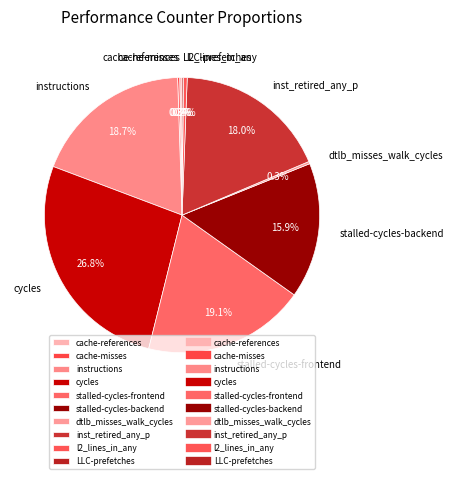

What portion of the pie excludes l2_lines_in_any?

99.6%